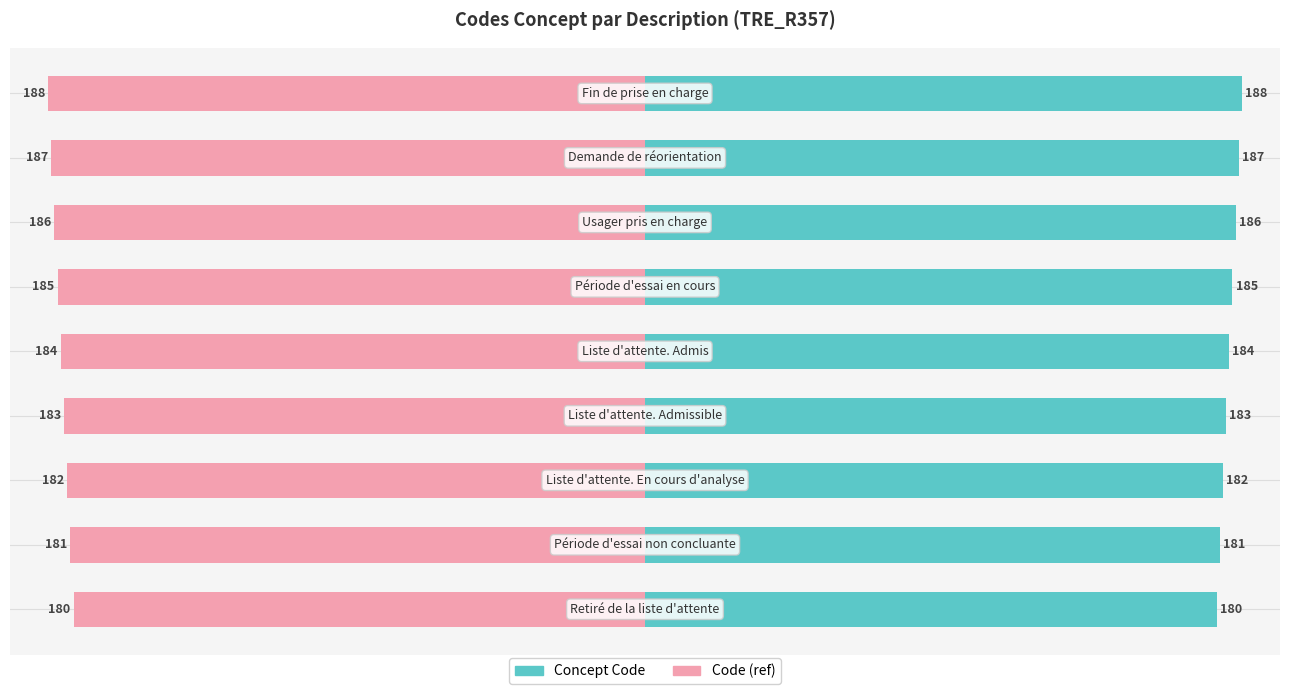

Reading left to right, what are all the values shown in this chart?

Concept Code: 0=180	1=181	2=182	3=183	4=184	5=185	6=186	7=187	8=188
Code (ref): 0=-180	1=-181	2=-182	3=-183	4=-184	5=-185	6=-186	7=-187	8=-188